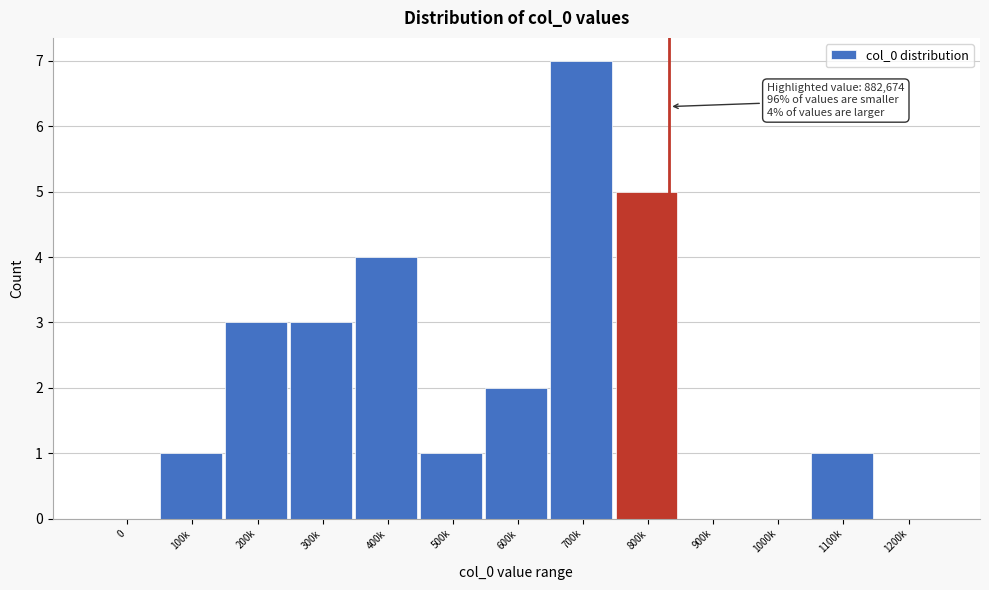

Reading left to right, extract all data points from this chart.

0=0	100k=1	200k=3	300k=3	400k=4	500k=1	600k=2	700k=7	800k=5	900k=0	1000k=0	1100k=1	1200k=0